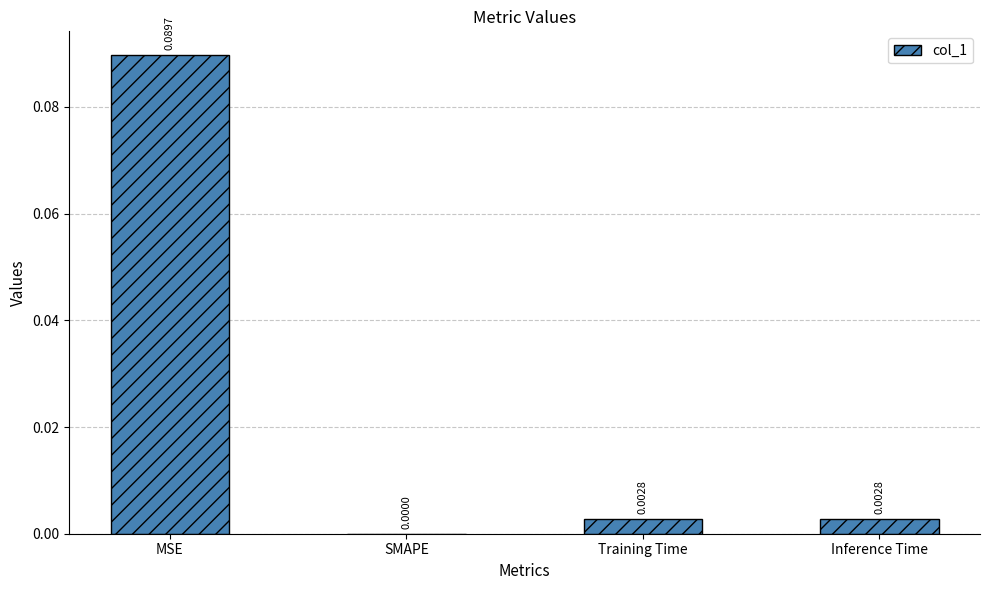

Which has a higher value, Inference Time or SMAPE?

Inference Time